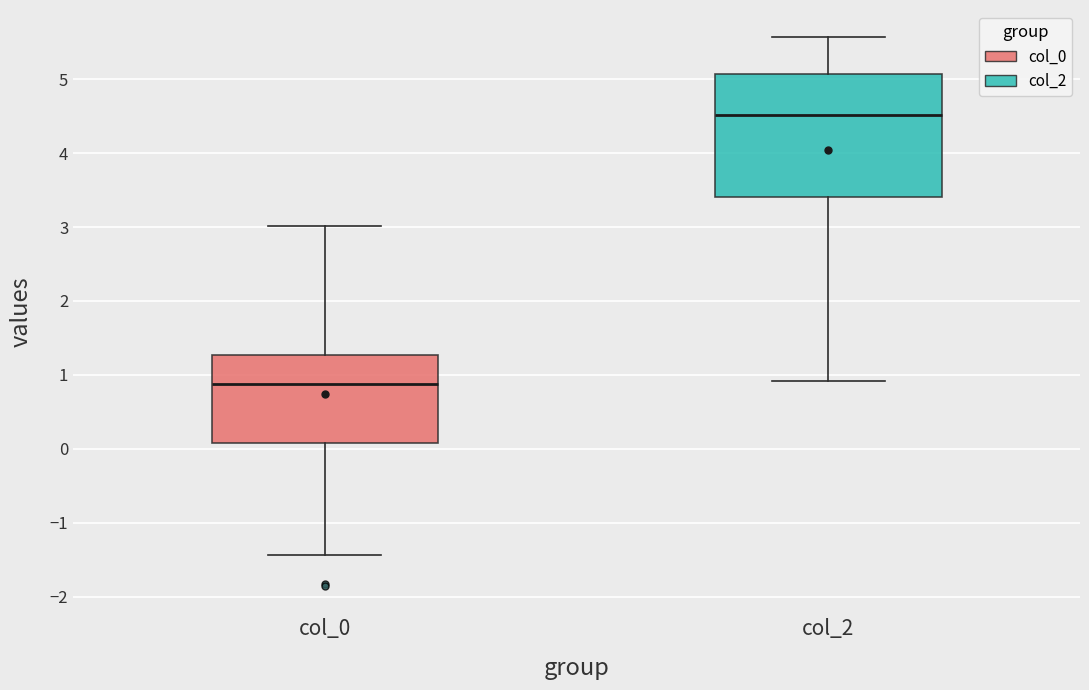

Where is the lower edge of the box for col_0 on the y-axis? The values are not printed on the chart, so give them approximately, as read against the axis.

0.1